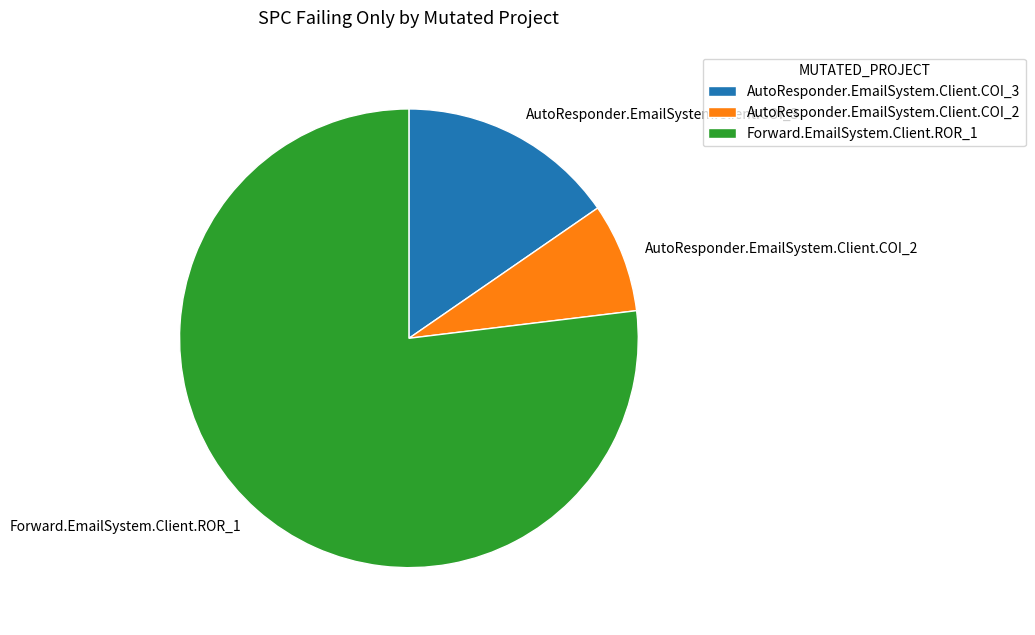

Which category has the smallest portion of the pie?

AutoResponder.EmailSystem.Client.COI_2